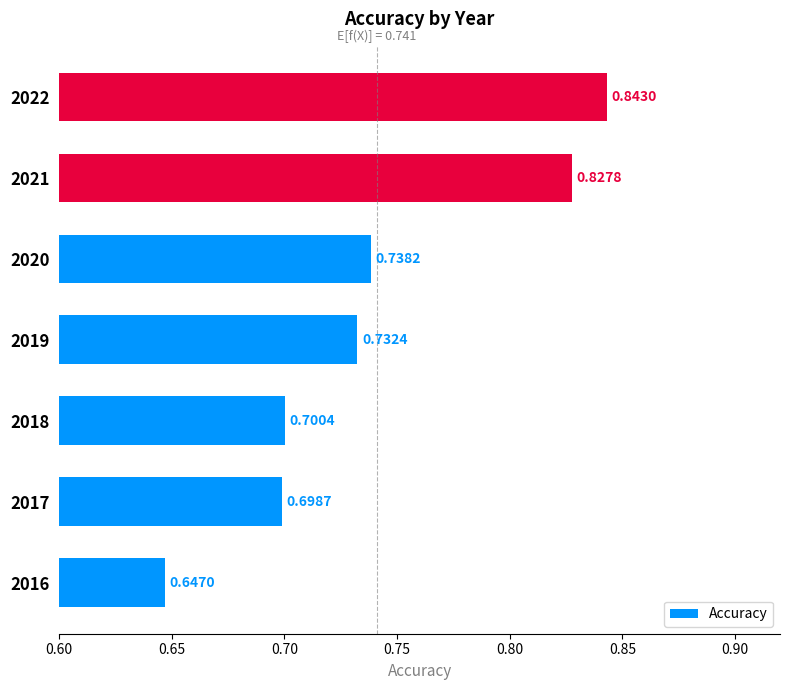

Which has a higher value, 2017 or 2016?

2017